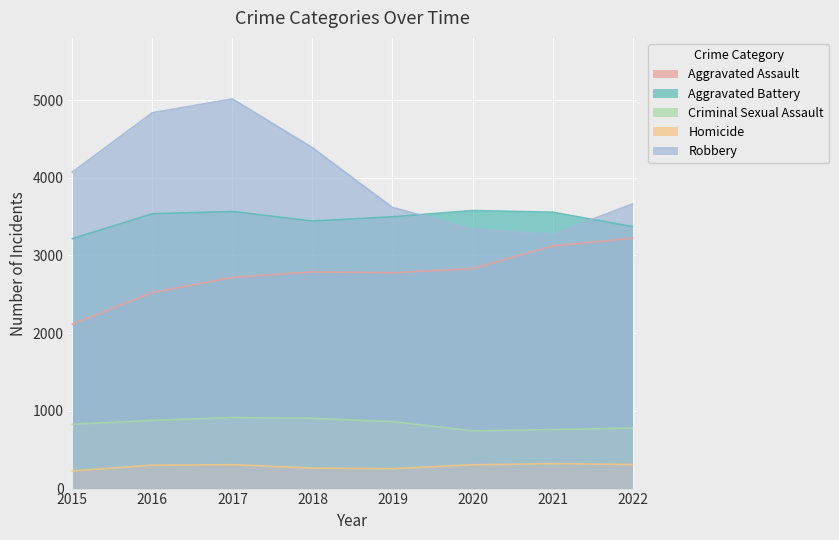

How many interior local peaks does the Homicide series have?

2